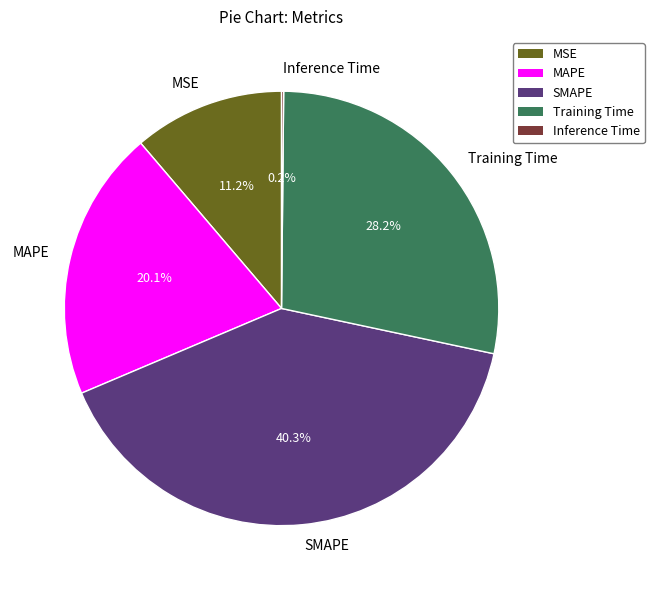

What is the ratio of the value at Training Time to the value at MAPE?

1.4